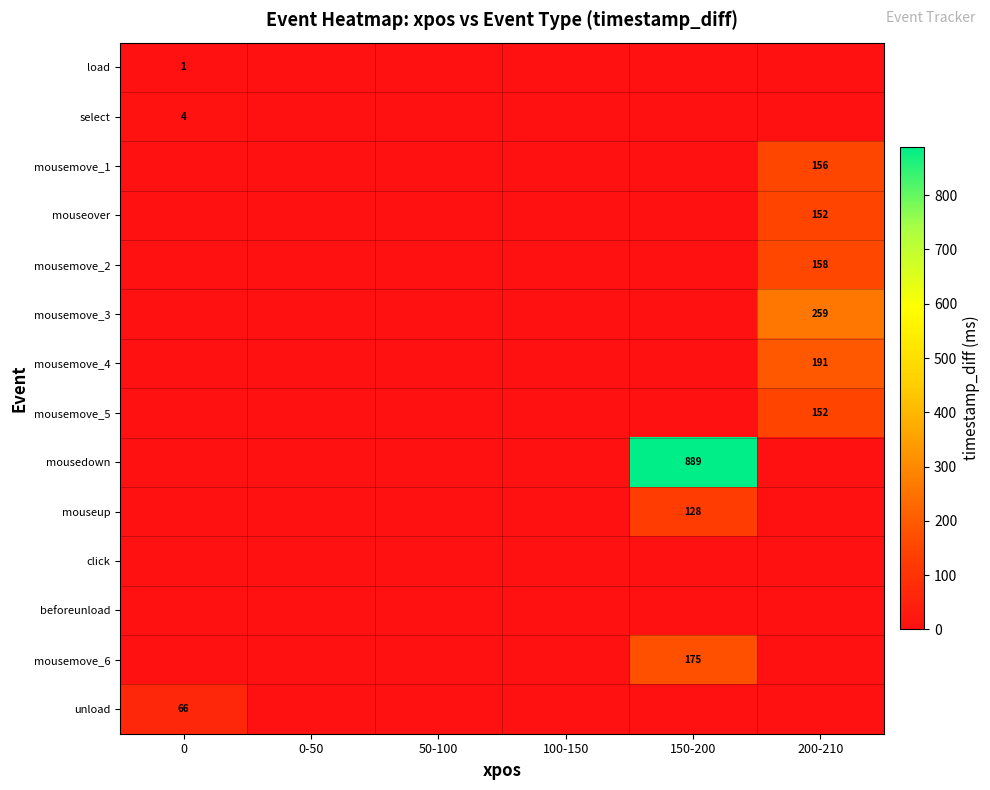

Between 150-200 and 200-210, which is larger?

150-200